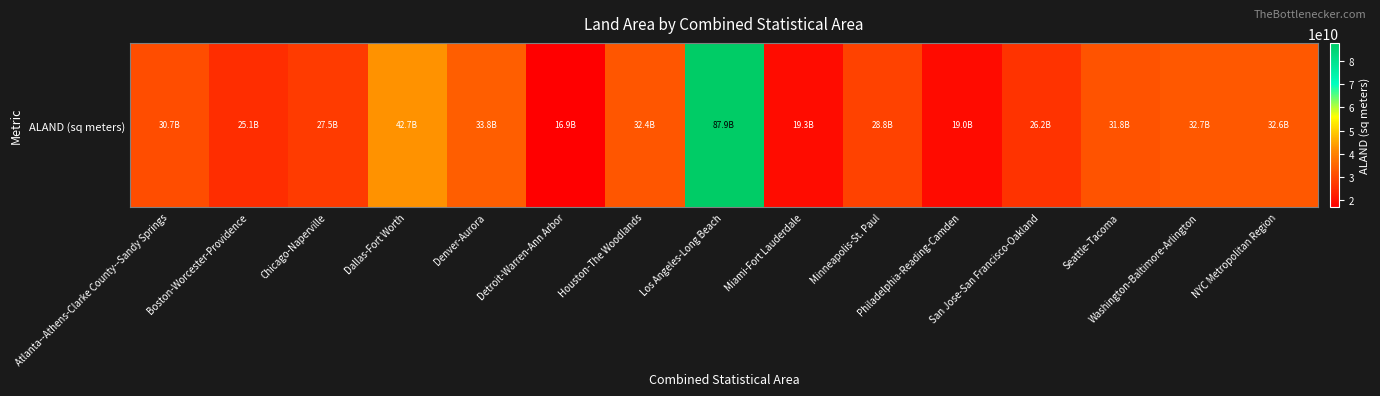

Approximately how many times larger is the value at Washington-Baltimore-Arlington compared to Seattle-Tacoma?

1.0